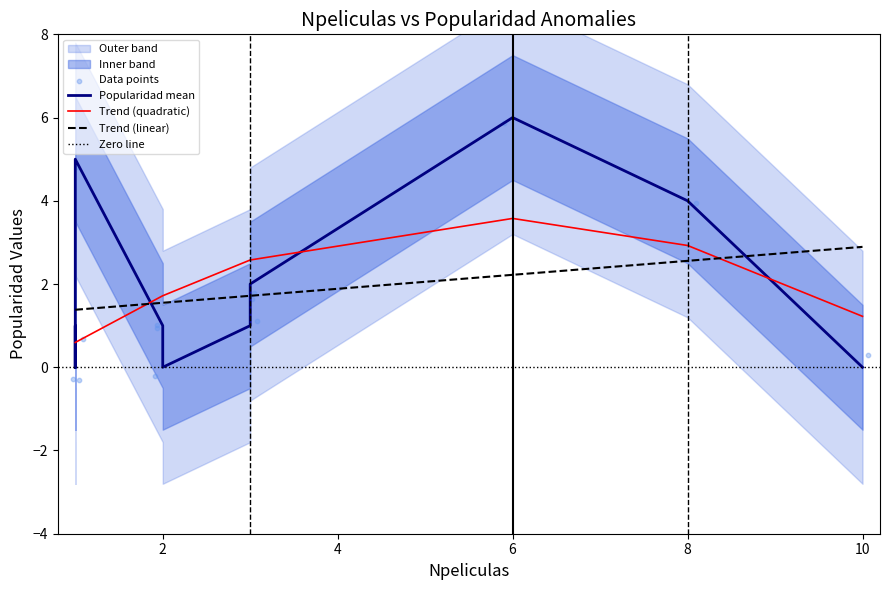

What is the change in value from 8 to 10?

-4